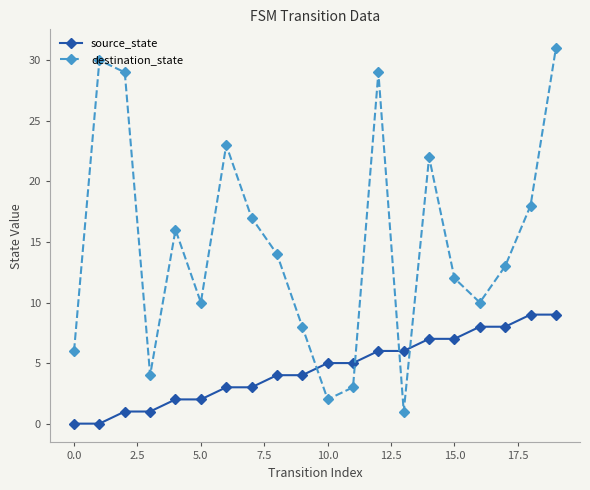

Reading left to right, extract all data points from this chart.

source_state: 0	0	1	1	2	2	3	3	4	4	5	5	6	6	7	7	8	8	9	9
destination_state: 6	30	29	4	16	10	23	17	14	8	2	3	29	1	22	12	10	13	18	31